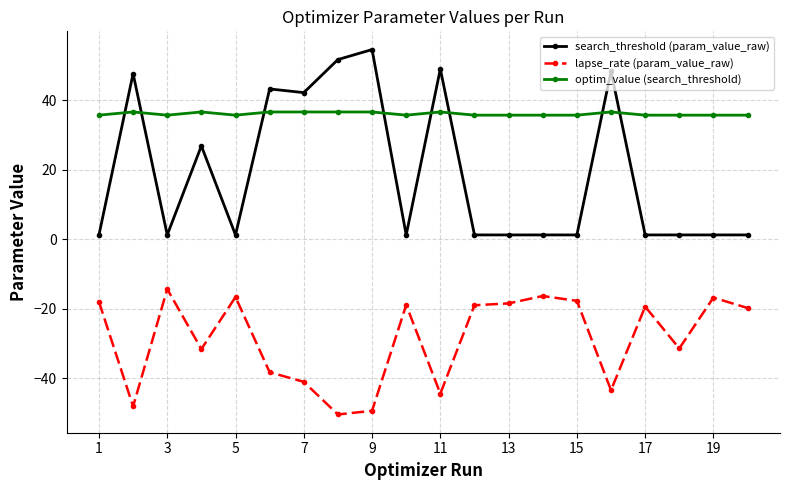

What is the difference between the second highest and second lowest values in the lapse_rate (param_value_raw) series?

33.0